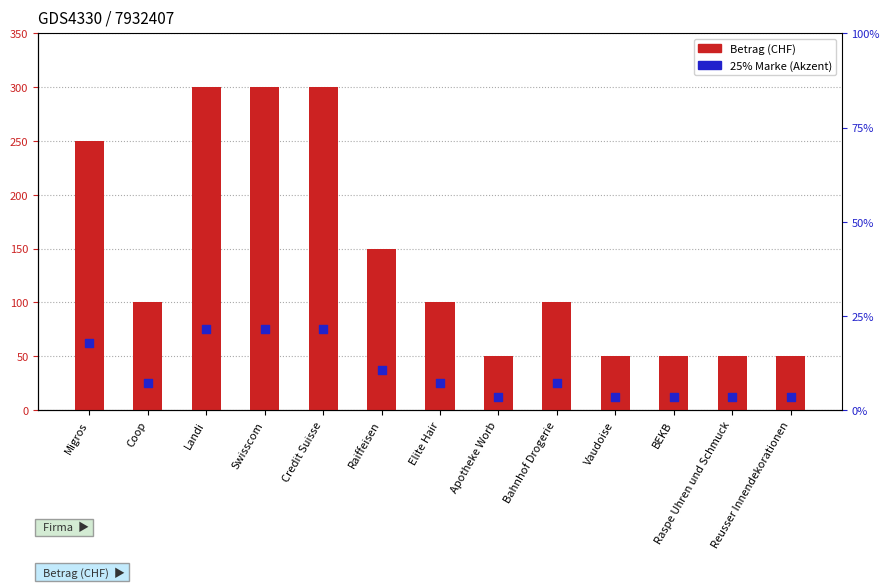

Which series contains the highest Y value?

Betrag (CHF)